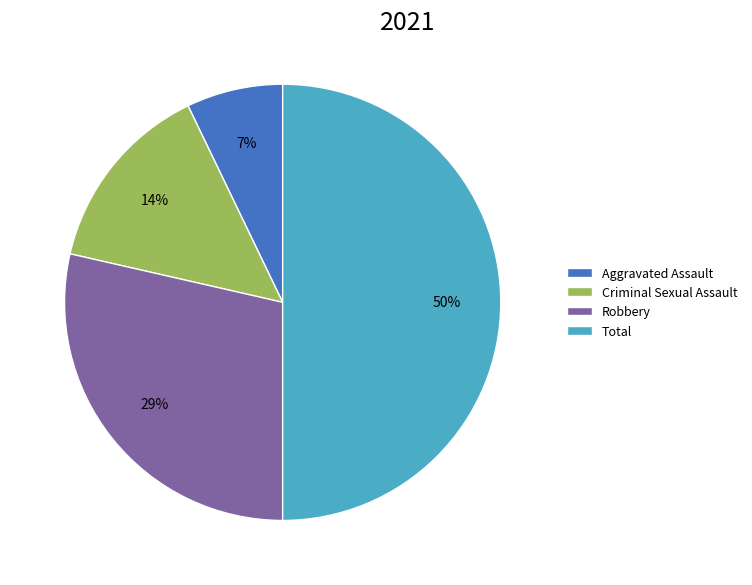

Rank the categories by value from lowest to highest.

Aggravated Assault, Criminal Sexual Assault, Robbery, Total